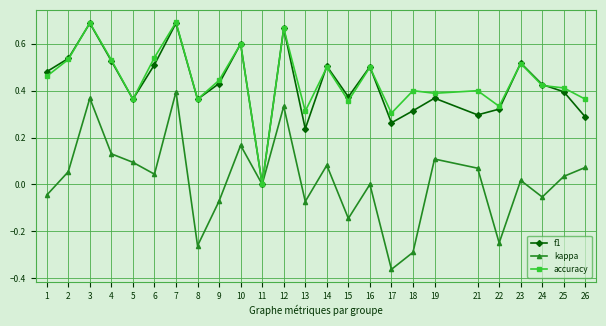

What is the total value across all series at 5?

0.8